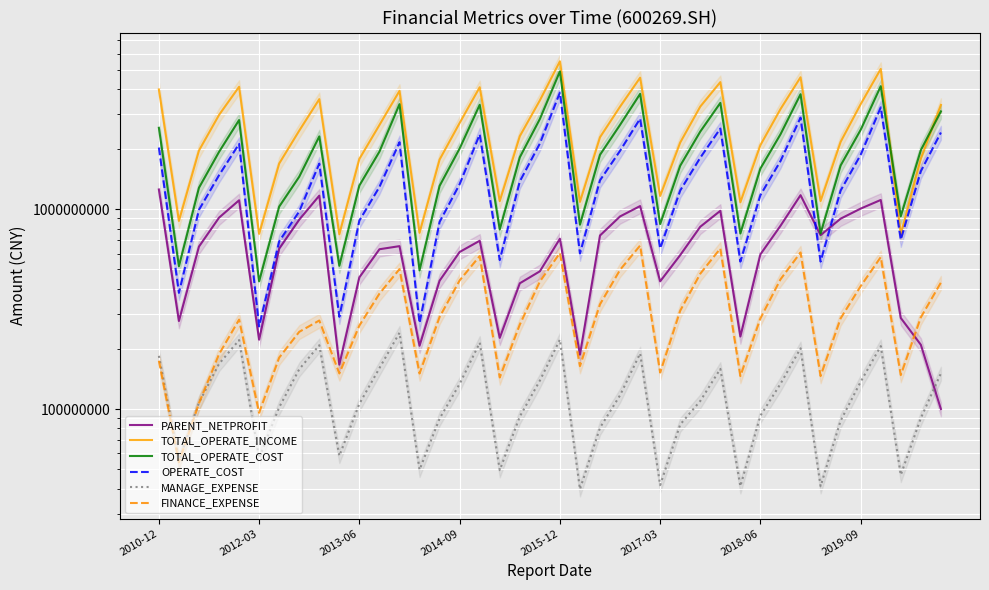

Which series has the largest total across all categories?

TOTAL_OPERATE_INCOME